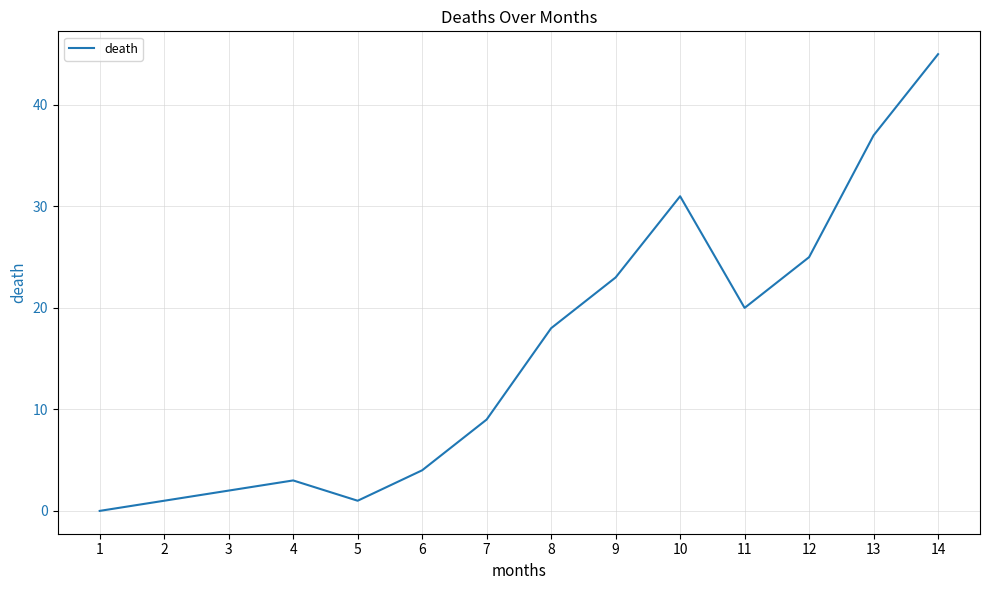

Reading left to right, extract all data points from this chart.

0	1	2	3	1	4	9	18	23	31	20	25	37	45